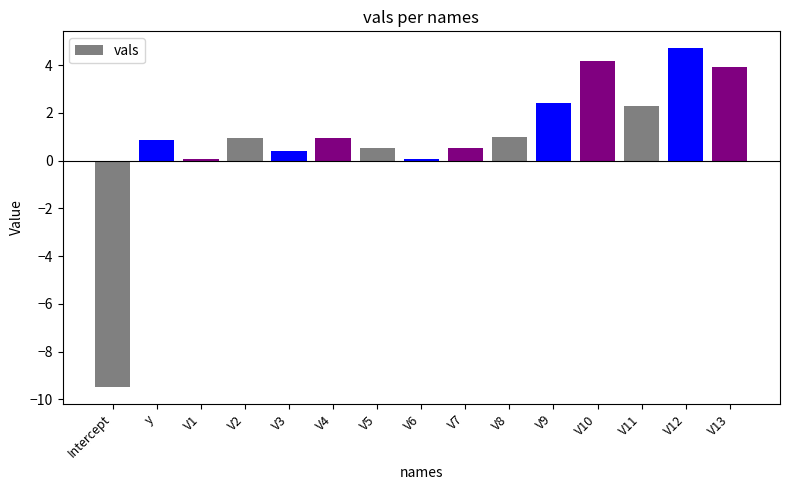

What is the approximate value at V7?

0.5